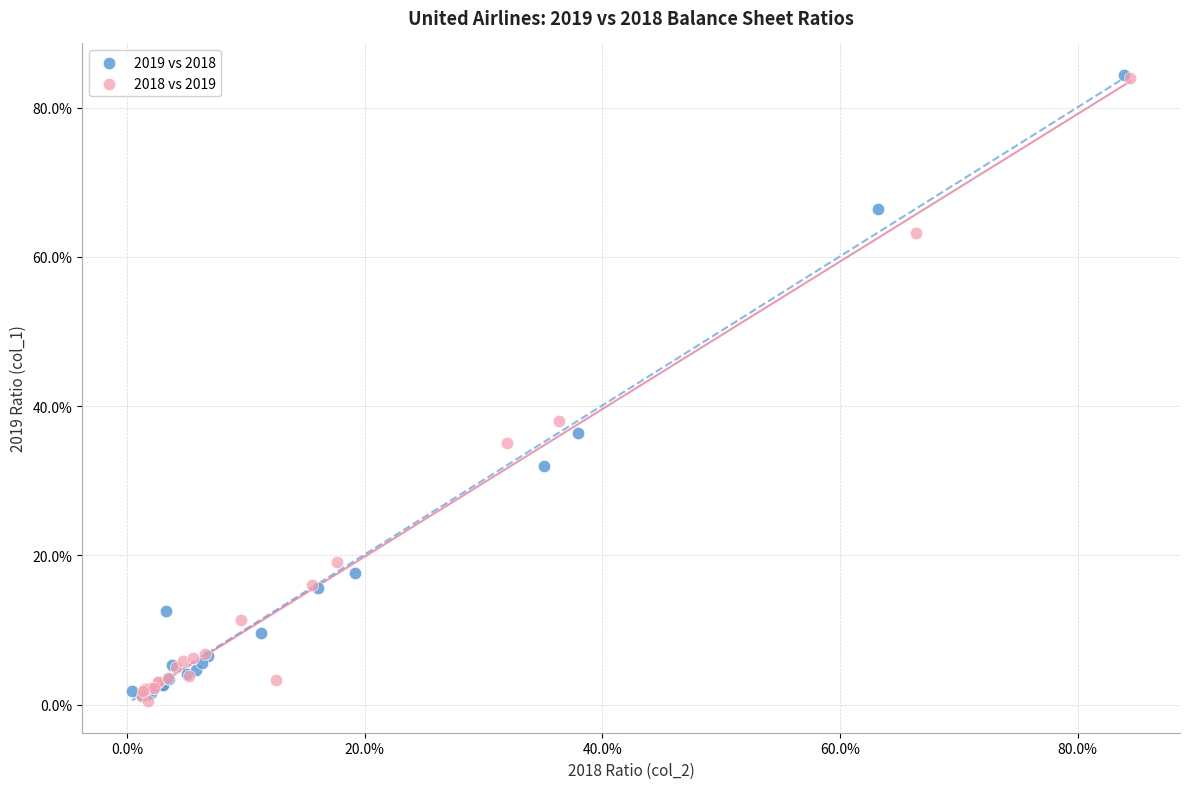

Which series contains the lowest Y value?

2018 vs 2019